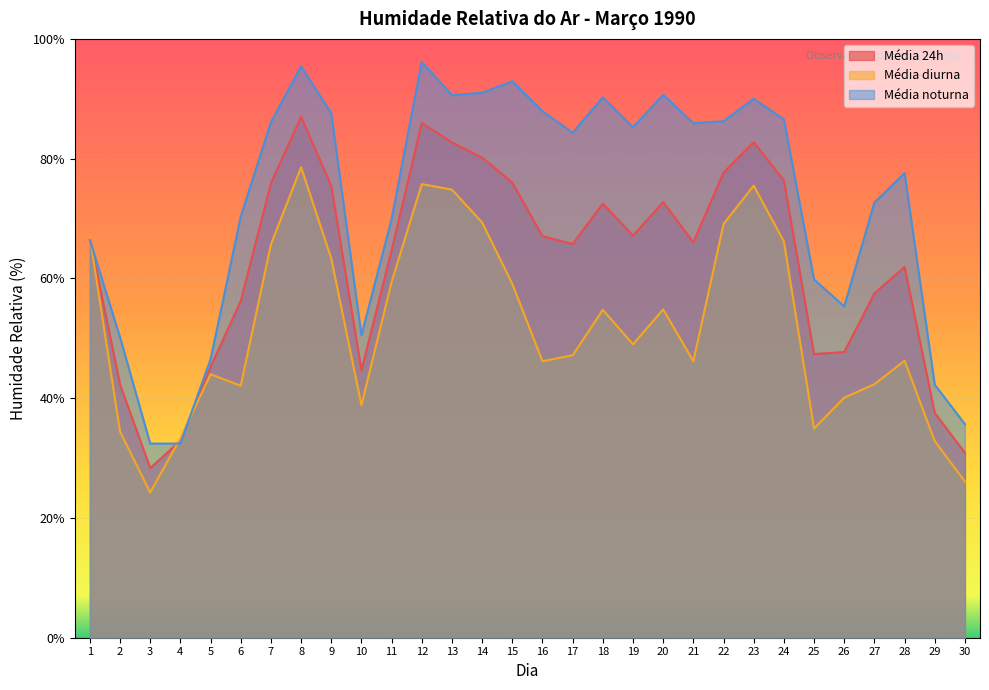

The value of Média 24h at 22 is 77.7. True or false?

True